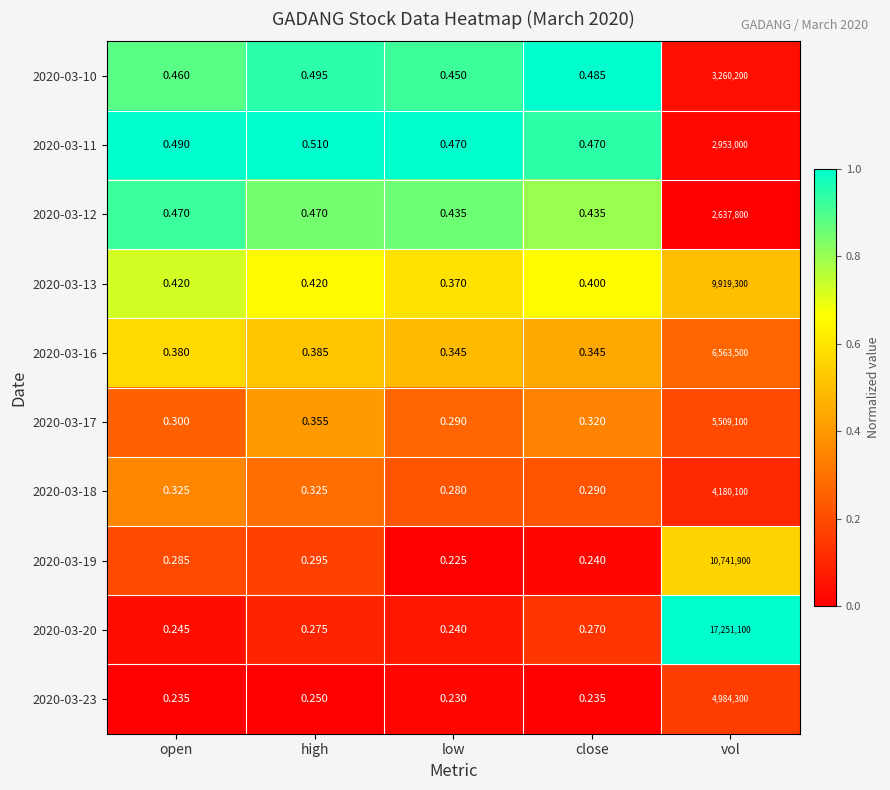

At which category is the sum across all series the highest?

vol